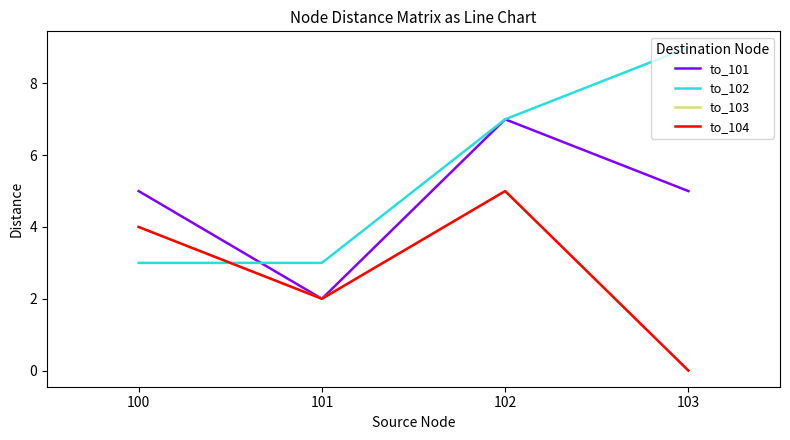

Count the to_104 values in the range 2 to 5.

3